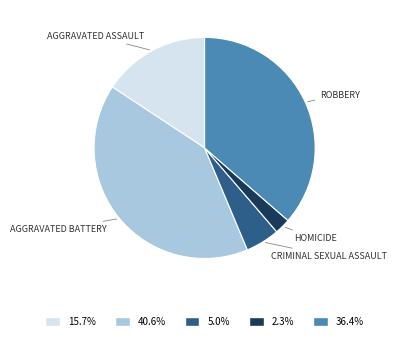

Is there a majority slice in this chart?

No